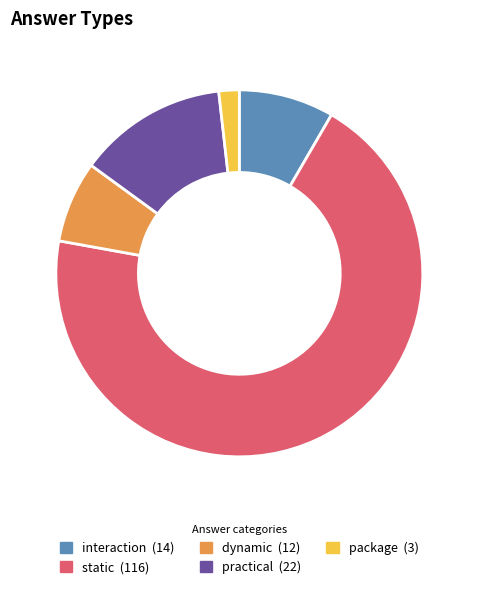

Do package and interaction together represent more than half of the pie?

No